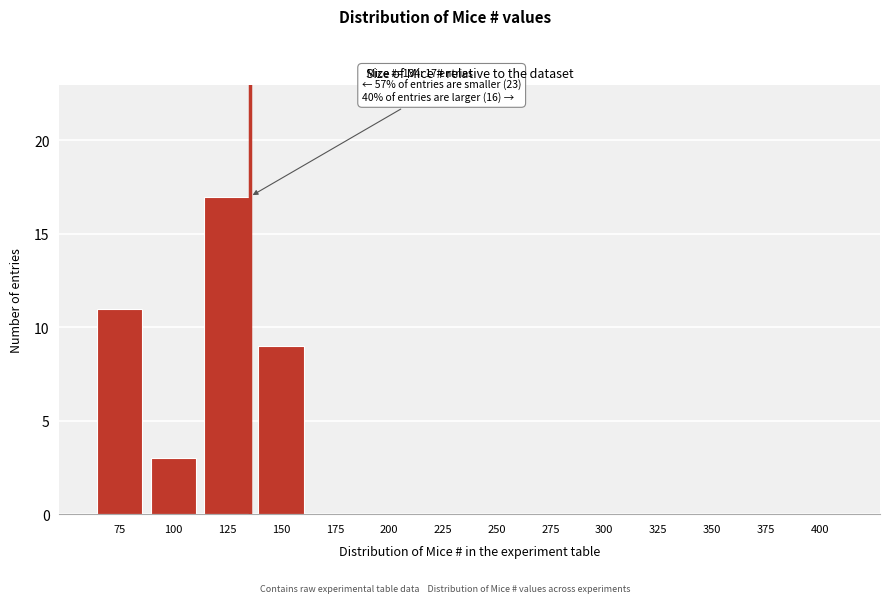

Reading left to right, list all the values displayed in this chart.

75=11	100=3	125=17	150=9	175=0	200=0	225=0	250=0	275=0	300=0	325=0	350=0	375=0	400=0